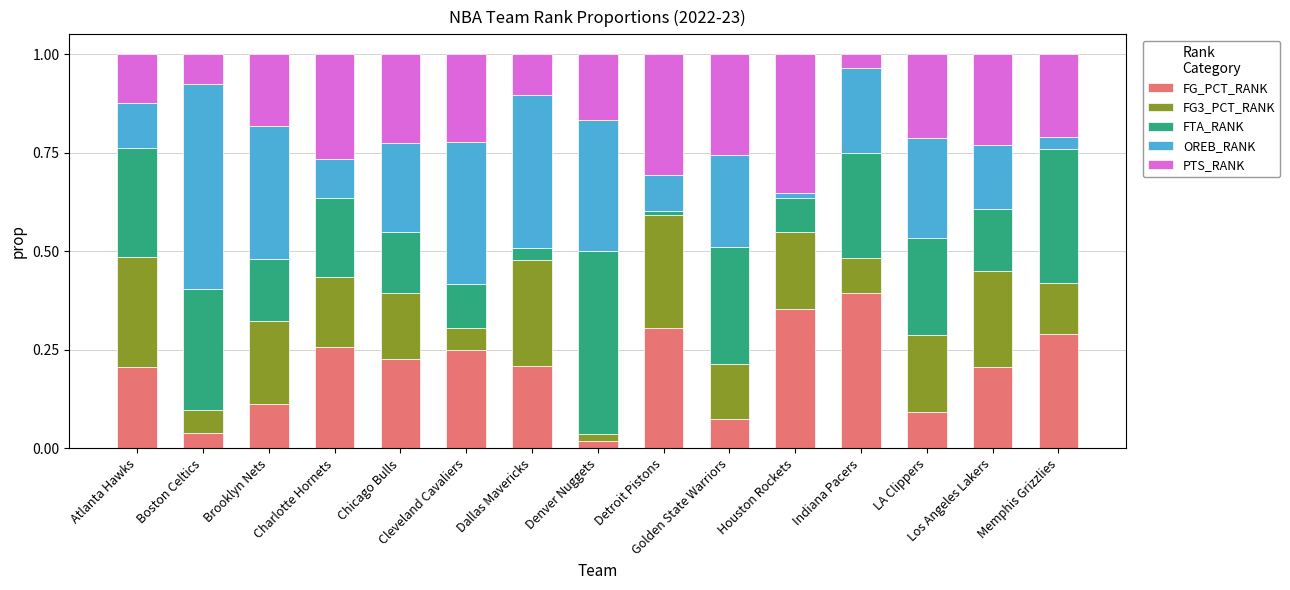

Count the number of categories in the chart.

15